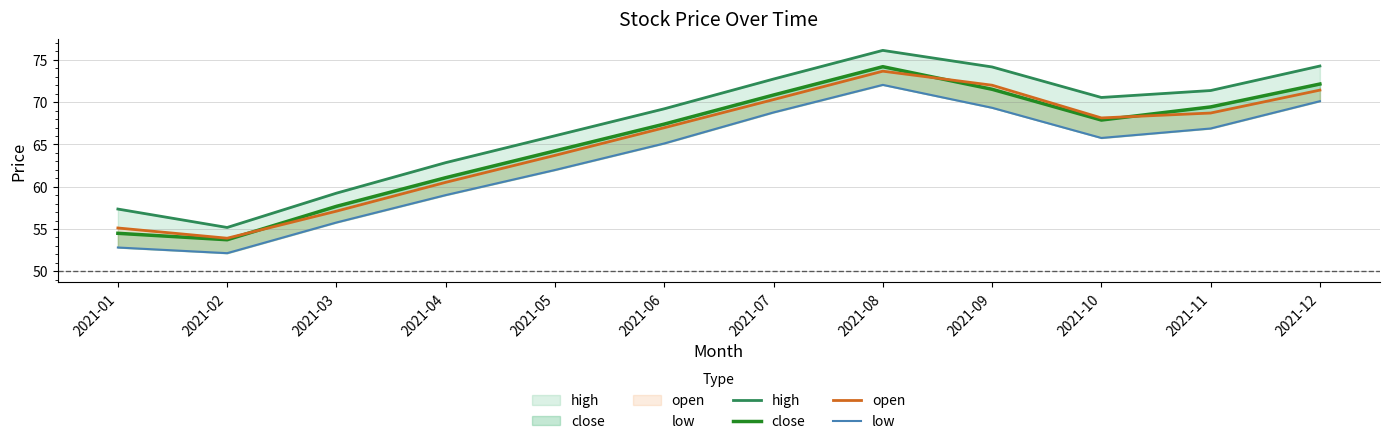

True or false: high has a value of 85.0 at 2021-02.

False